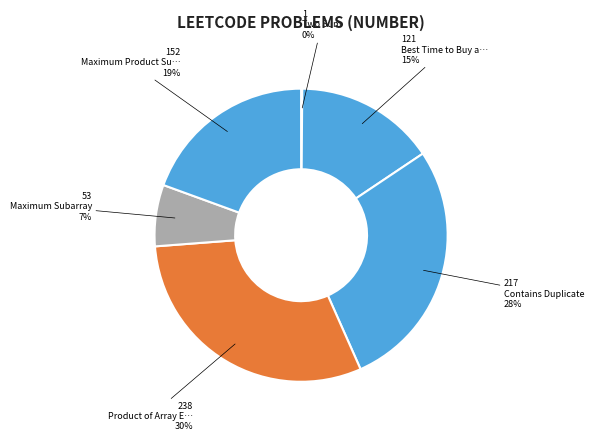

Rank the categories by value from lowest to highest.

Two Sum, Maximum Subarray, Best Time to Buy and Sell Stock, Maximum Product Subarray, Contains Duplicate, Product of Array Except Self